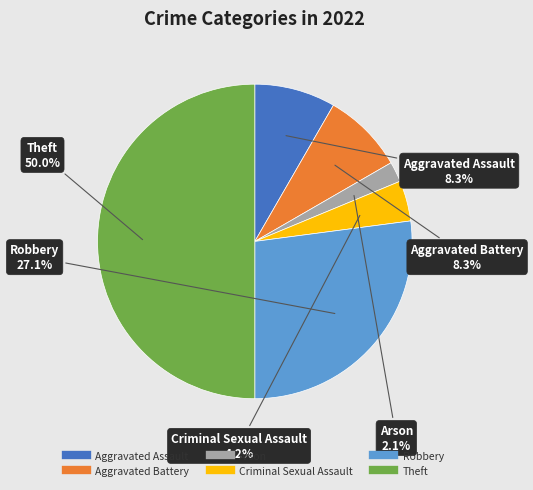

Which has a higher value, Aggravated Assault or Arson?

Aggravated Assault